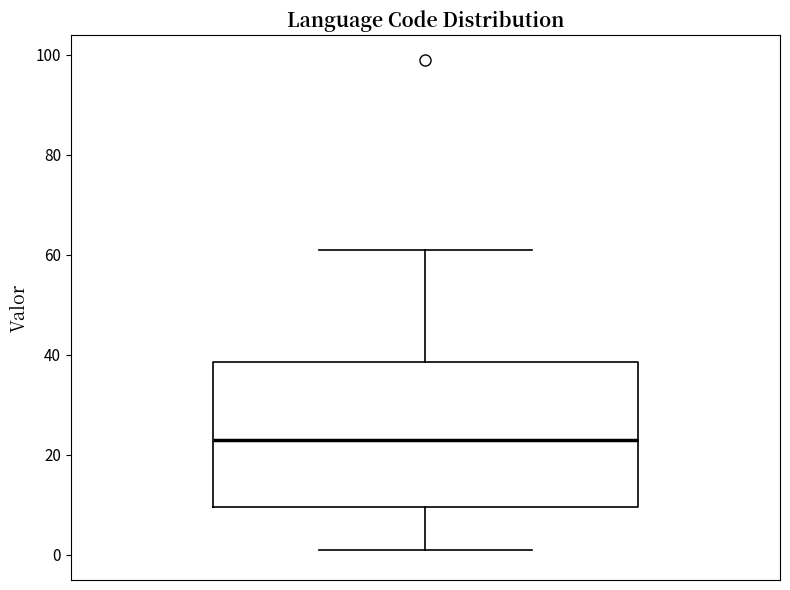

Transcribe this box plot: give where the median line is, the range the box spans, and where the two whiskers end, as read against the y-axis. The values are not printed on the chart, so give them approximately, as read against the axis.

median 24, box 10 to 38, whiskers 2 to 62